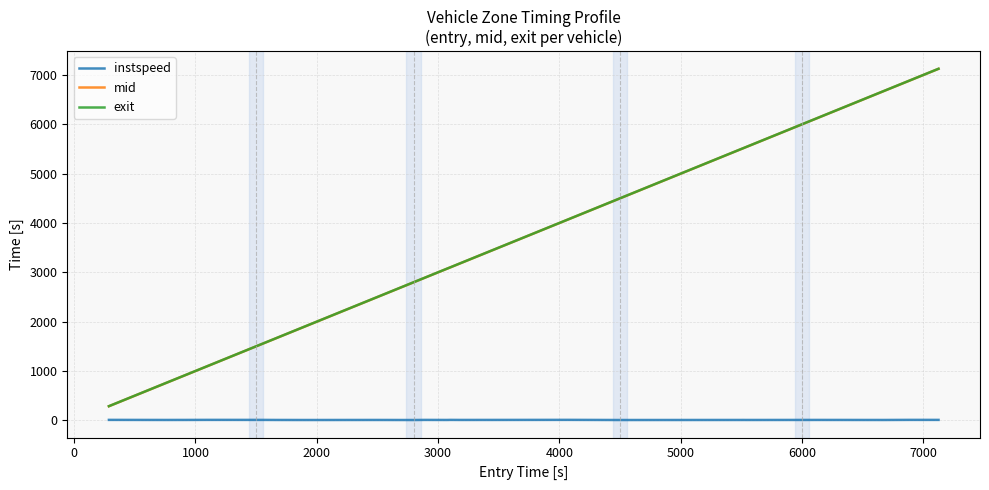

True or false: mid and exit intersect in this chart.

False